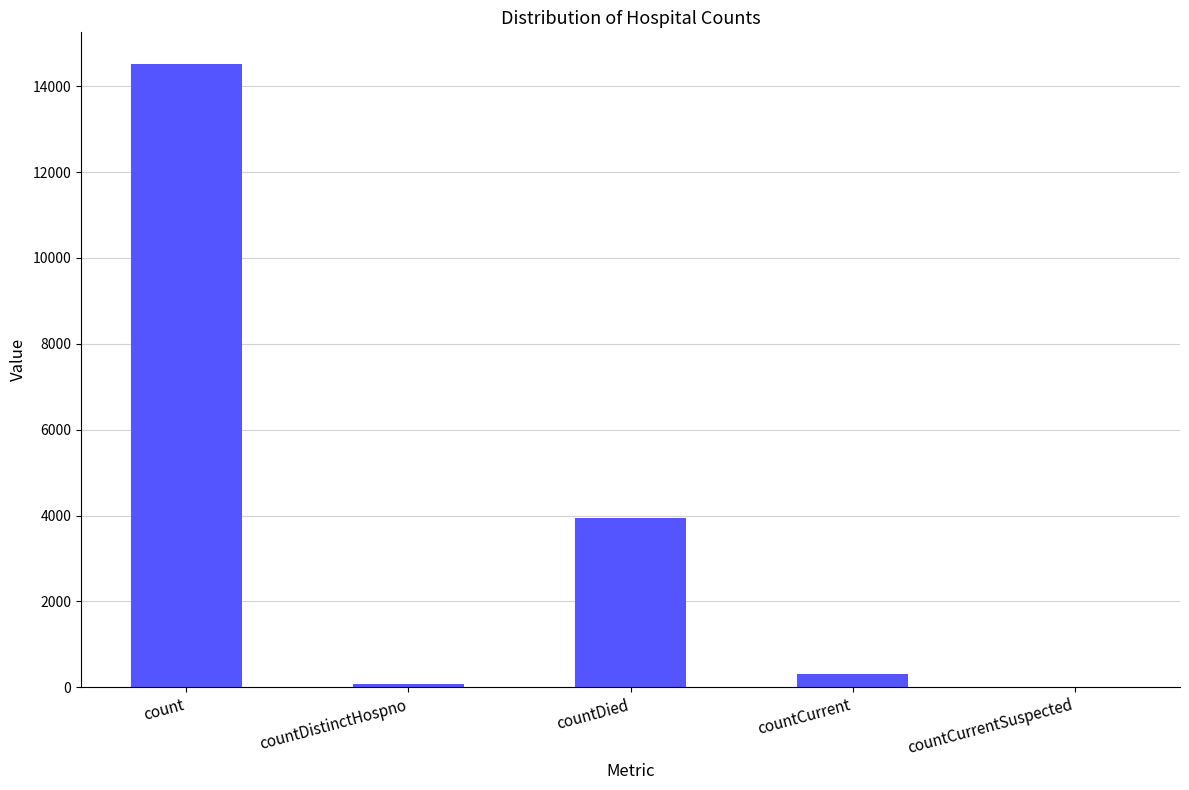

True or false: the data shows 14530 at count.

True